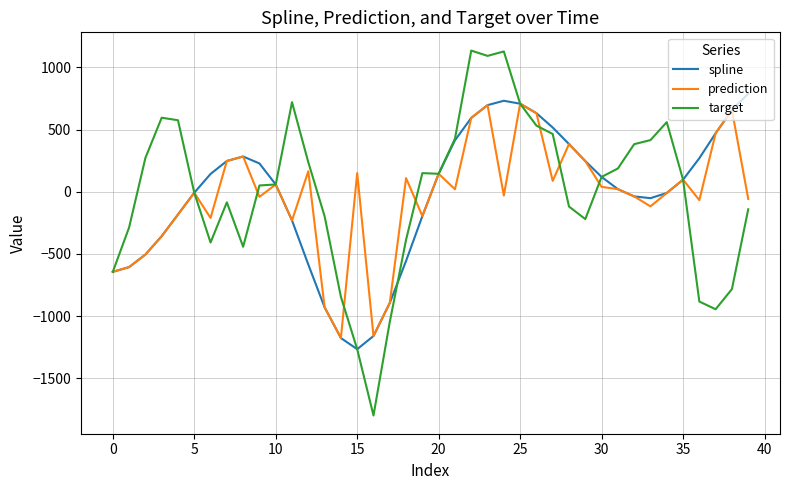

Which series has the widest spread of values?

target